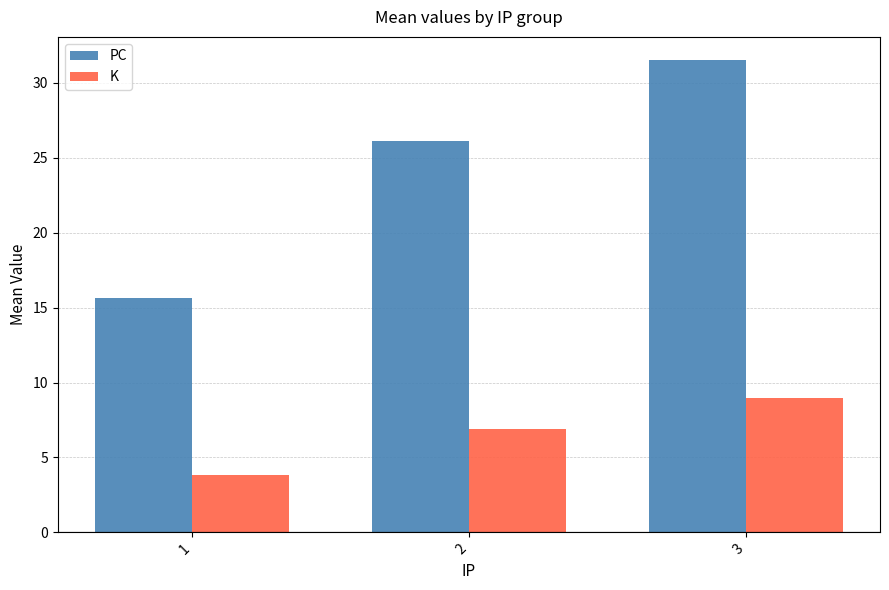

What is the total value across all series at 1?

19.5